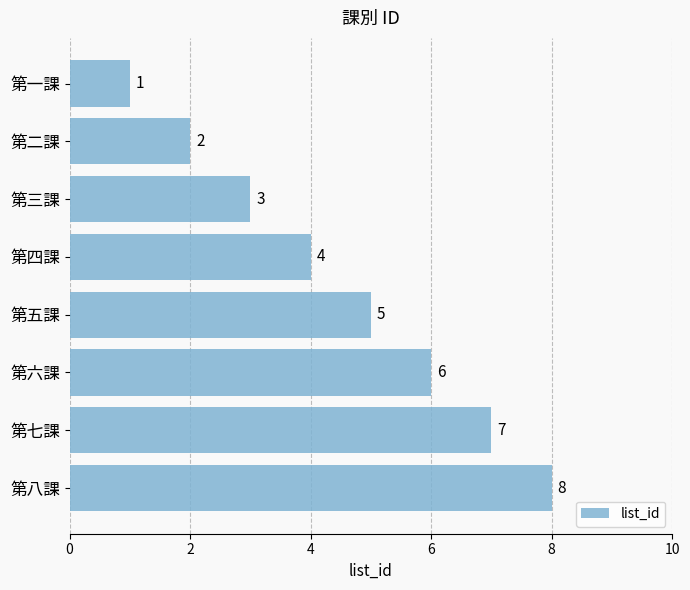

What is the smallest value displayed?

1